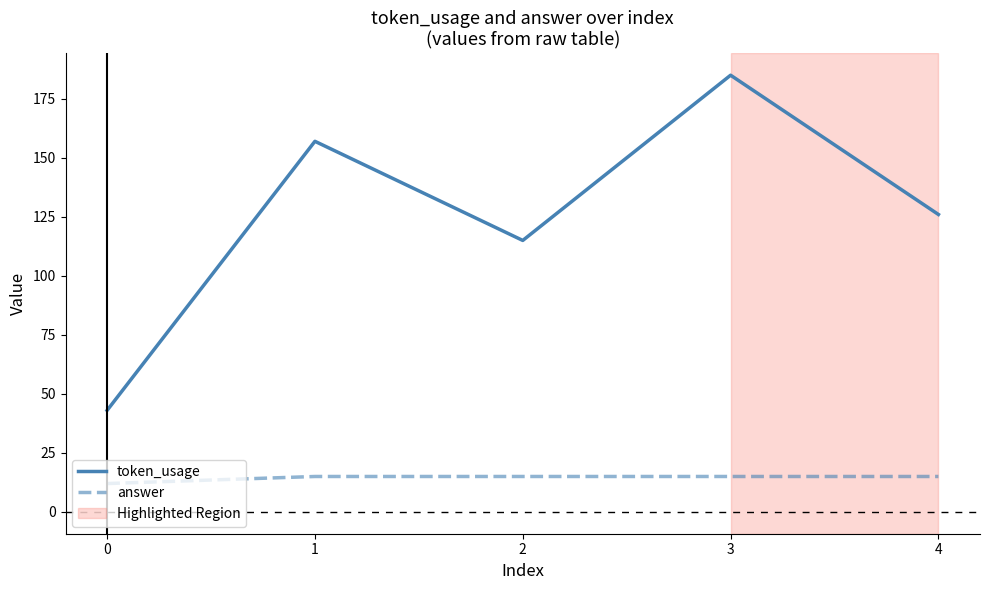

Which series has the widest spread of values?

token_usage